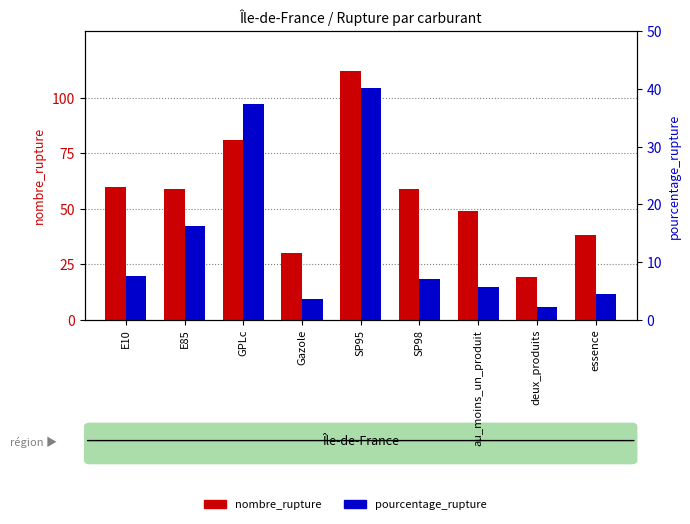

What is the highest value of the nombre_rupture series?

112.0